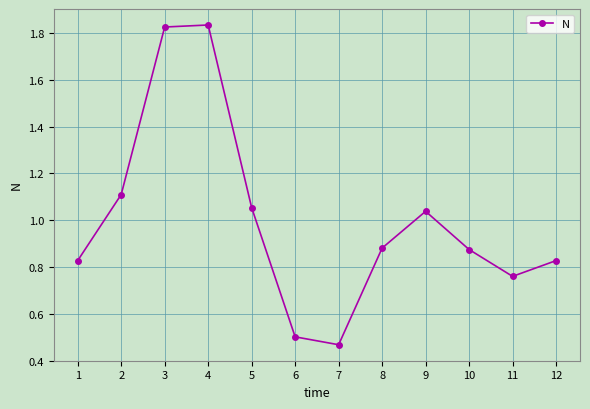

Between 3 and 8, which is larger?

3